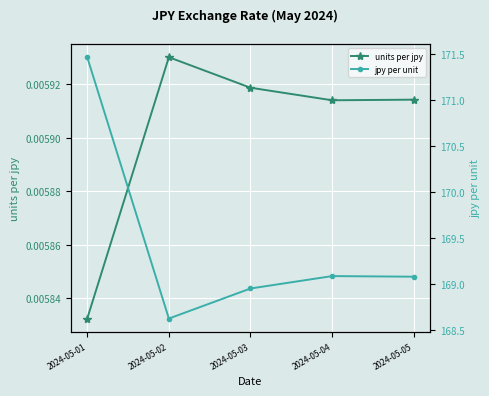

True or false: units per jpy has more than 1 interior local peaks.

False